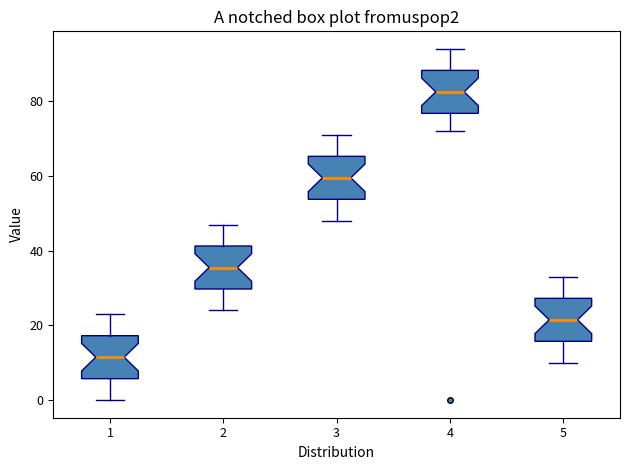

Which box has the highest median line?

4